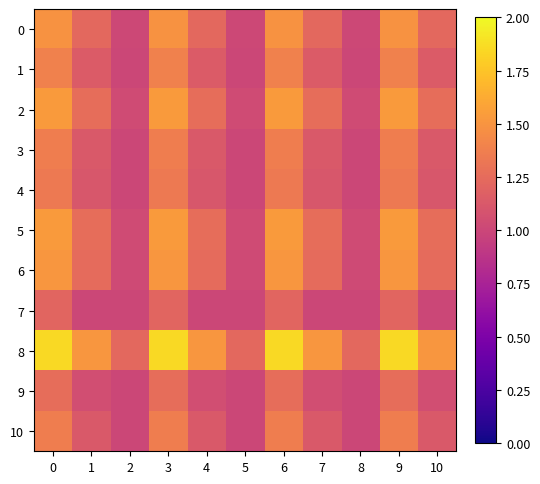

Which series changed the most between 1 and 6?

8